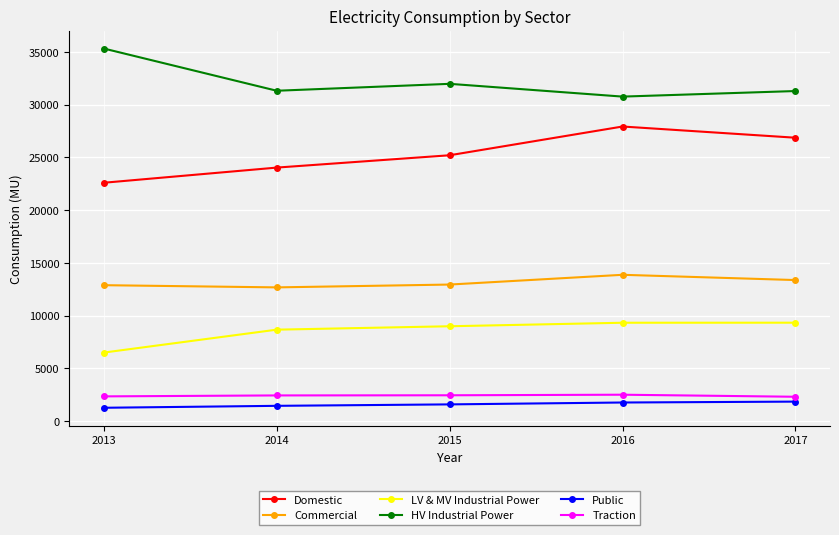

In Commercial, how many points are lower than both neighbors (excluding endpoints)?

1